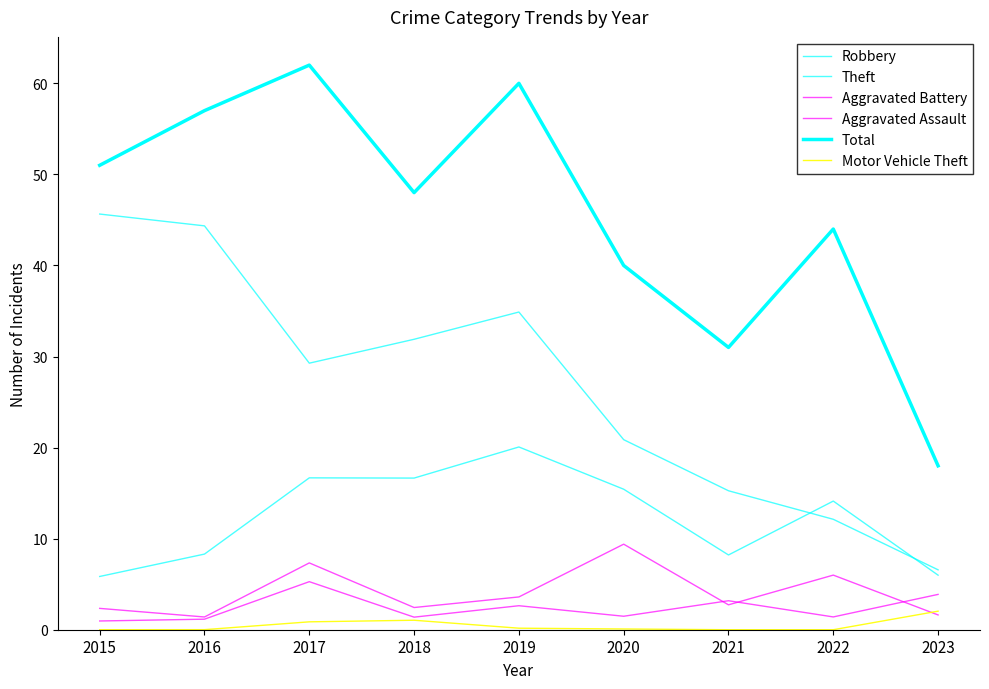

What is the difference between the maximum and minimum values in the Robbery series?

14.2